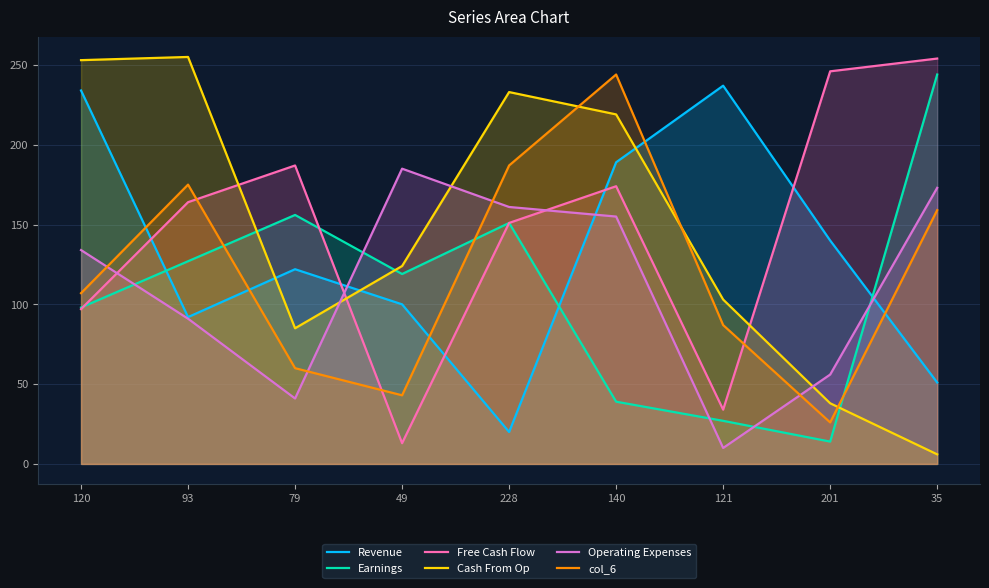

Reading left to right, what are all the values shown in this chart?

Revenue: 120=234	93=92	79=122	49=100	228=20	140=189	121=237	201=140	35=51
Earnings: 120=98	93=127	79=156	49=119	228=151	140=39	121=27	201=14	35=244
Free Cash Flow: 120=97	93=164	79=187	49=13	228=151	140=174	121=34	201=246	35=254
Cash From Op: 120=253	93=255	79=85	49=124	228=233	140=219	121=103	201=38	35=6
Operating Expenses: 120=134	93=91	79=41	49=185	228=161	140=155	121=10	201=56	35=173
col_6: 120=107	93=175	79=60	49=43	228=187	140=244	121=87	201=26	35=159